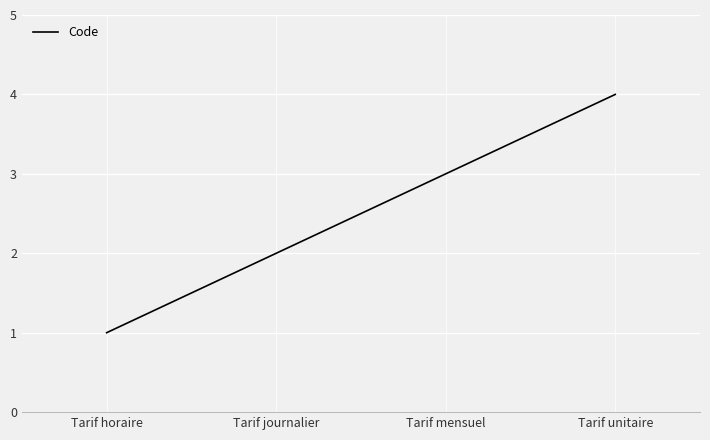

How many lines are shown in the chart?

1